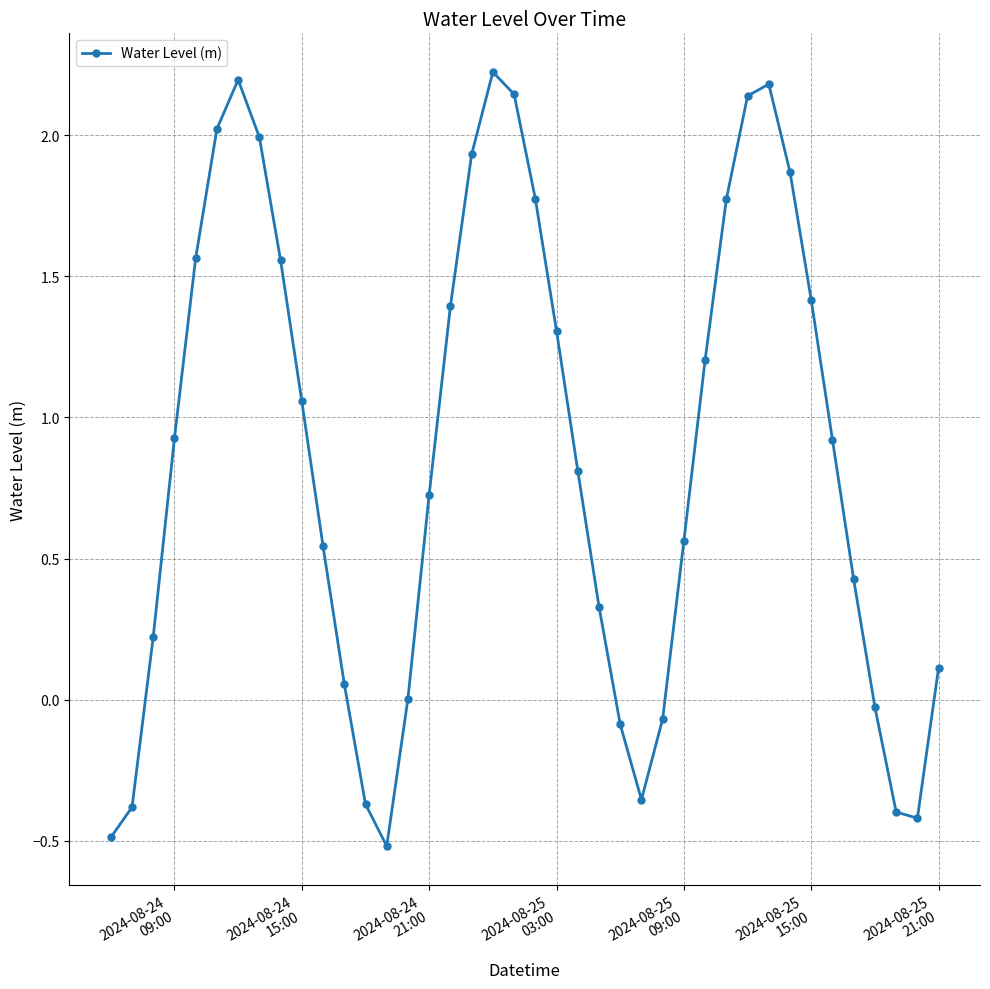

How many categories are shown in the chart?

40